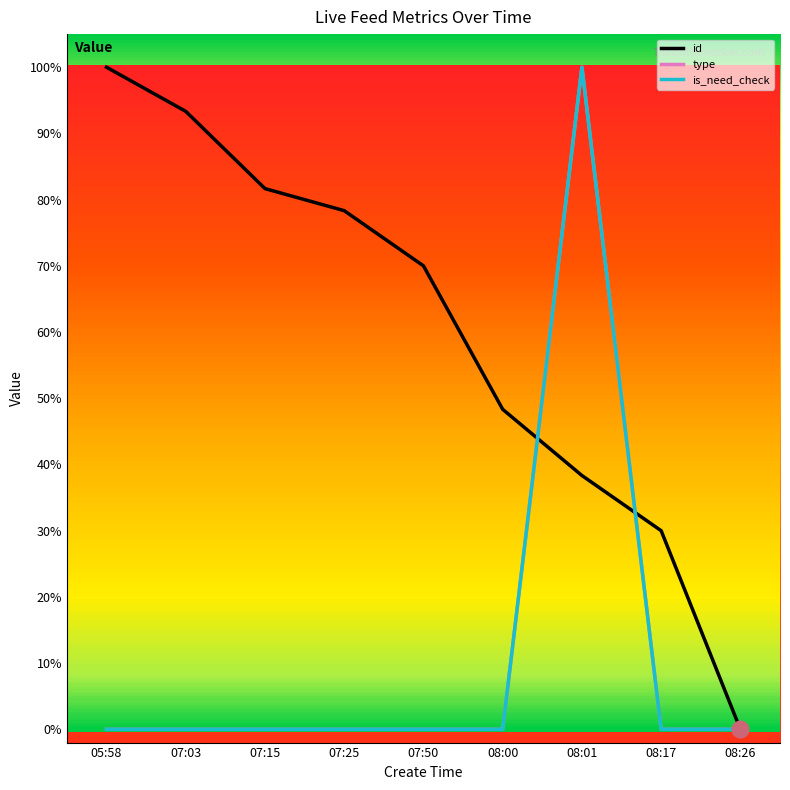

At which label is is_need_check closest to 0?

05:58